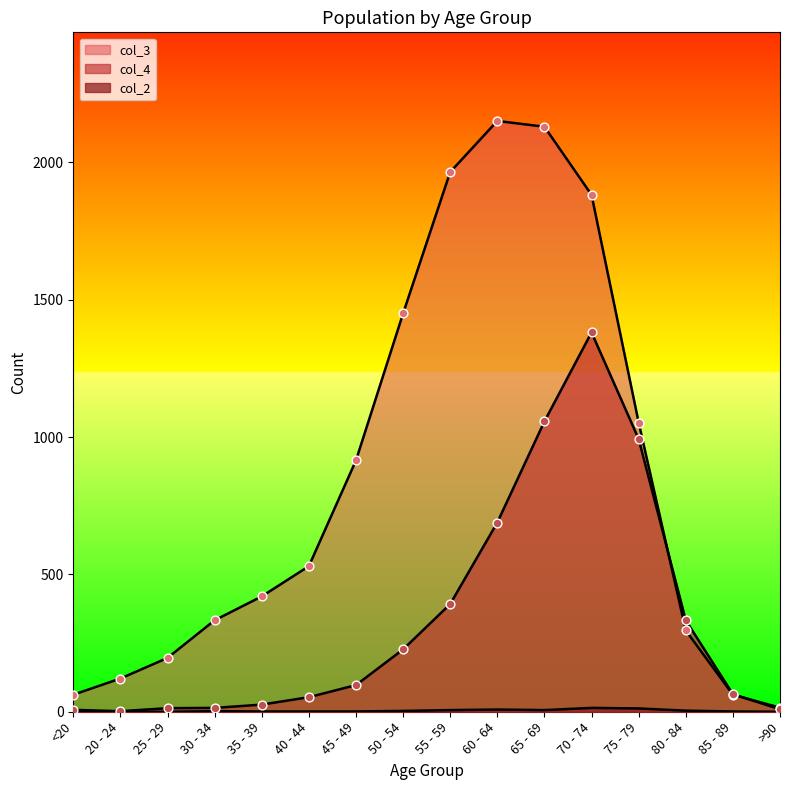

At which category is the sum across all series the highest?

70 - 74